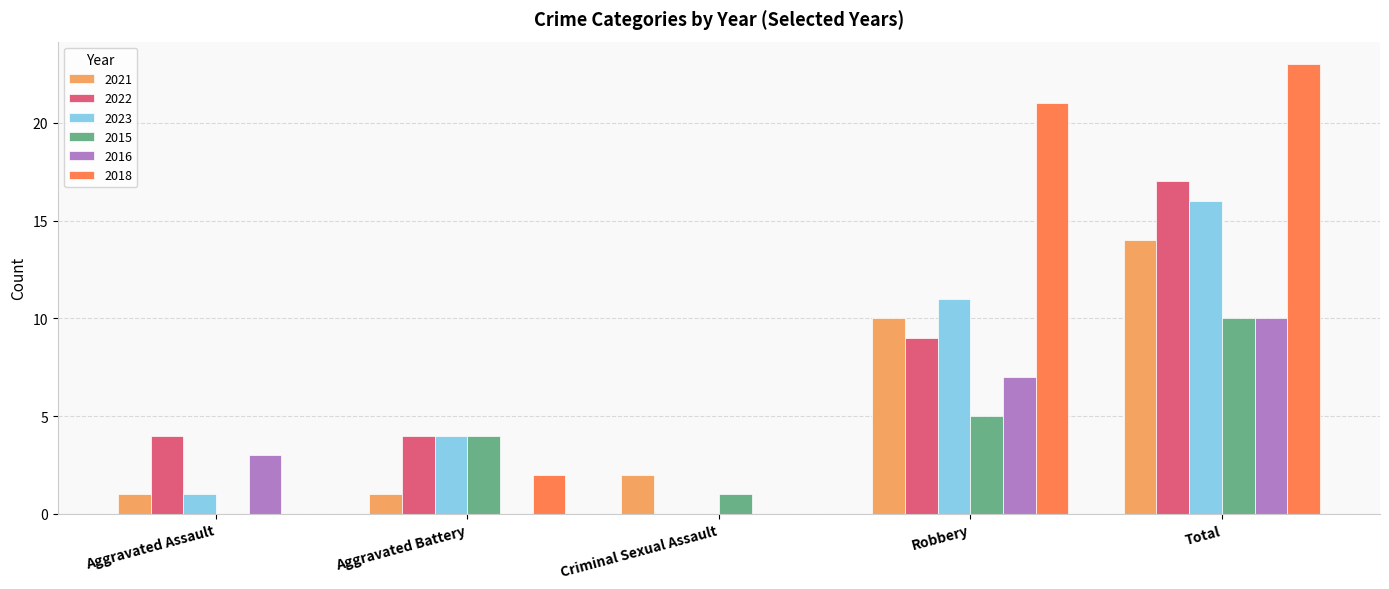

Which series changed the most between Robbery and Total?

2022